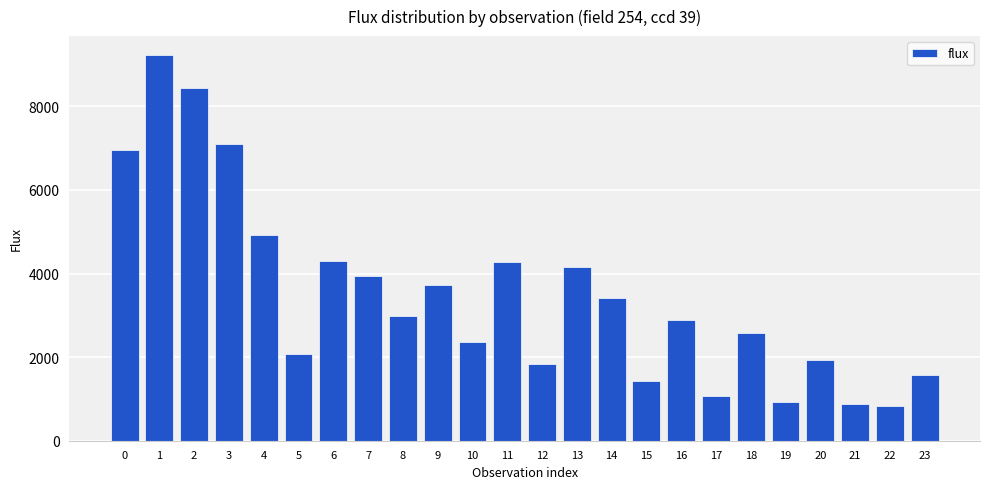

What is the sum of the values at 4 and 1?

14139.2